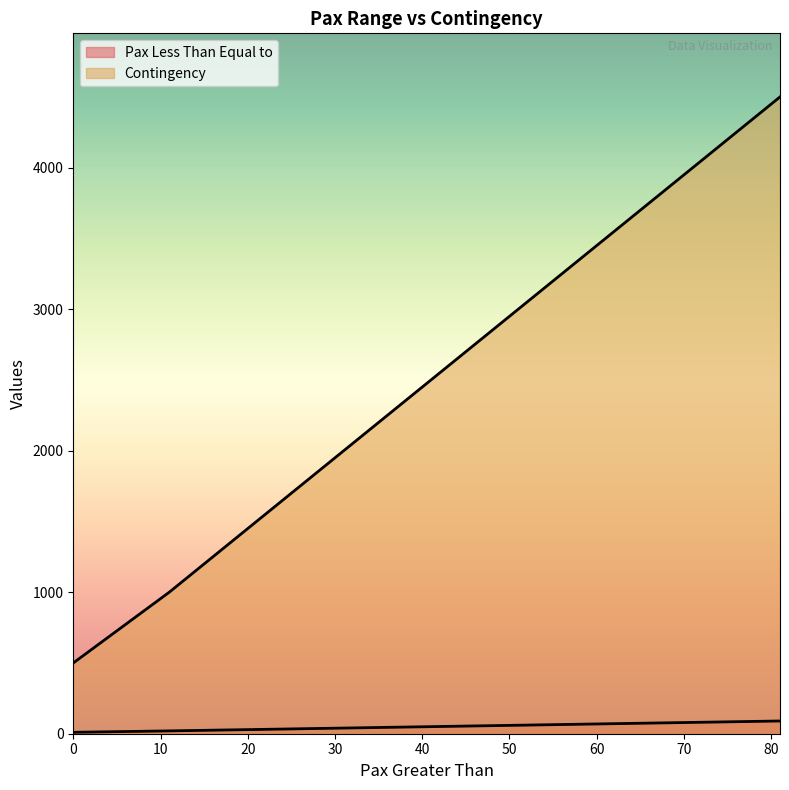

Is it true that Pax Less Than Equal to equals 20 at 31?

False